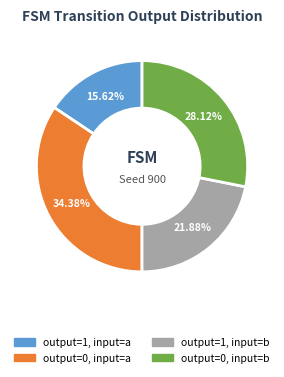

What percentage is the output=1, input=a slice, to the nearest percent?

16%